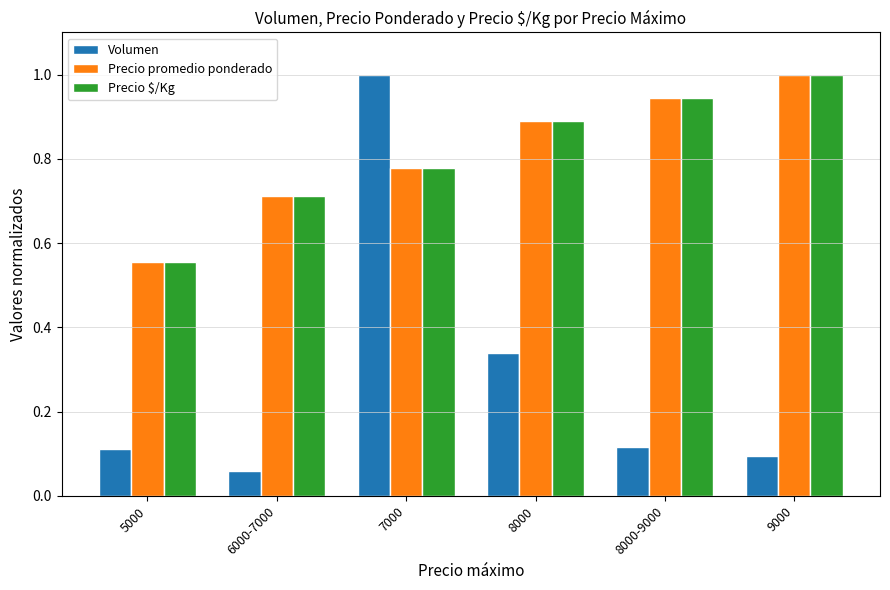

Between 6000-7000 and 9000, which series saw the biggest shift?

Precio promedio ponderado